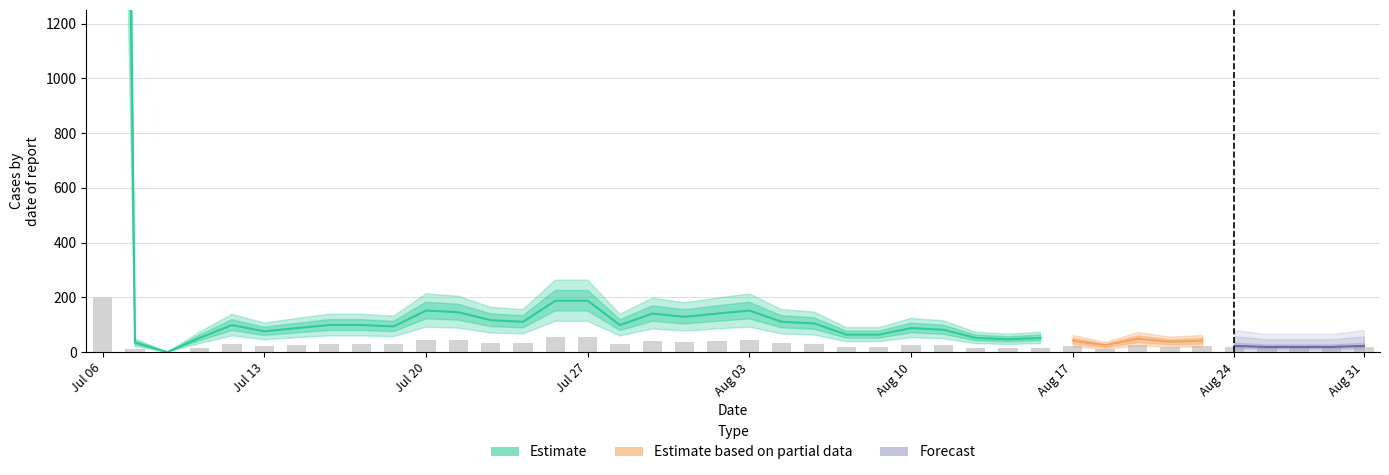

Is the value of Forecast at 20 greater than the value of Estimate based on partial data at 13?

No